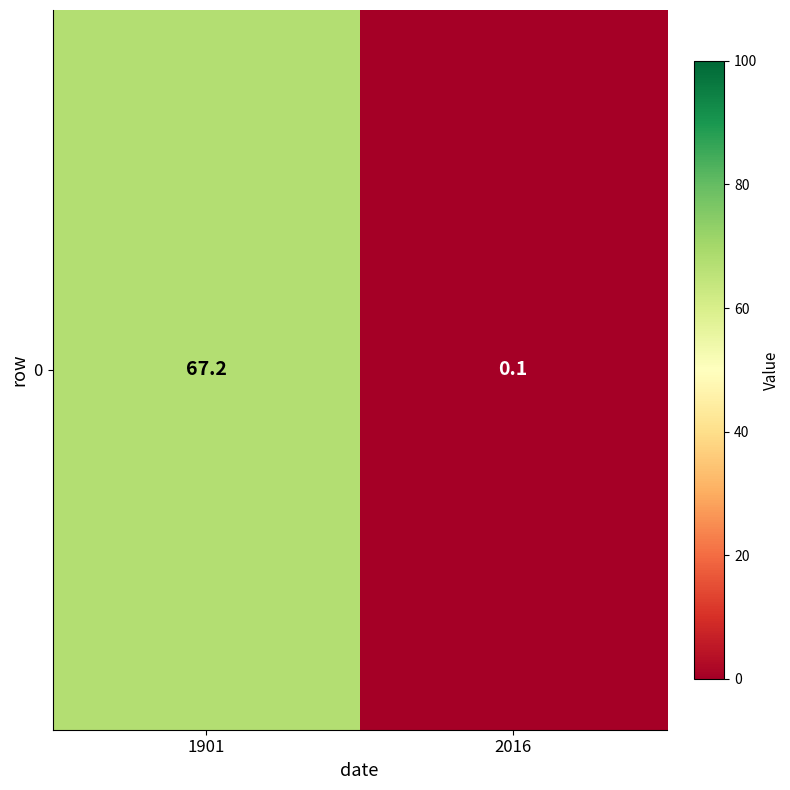

Is it true that the value at 2016 is 0.1?

True